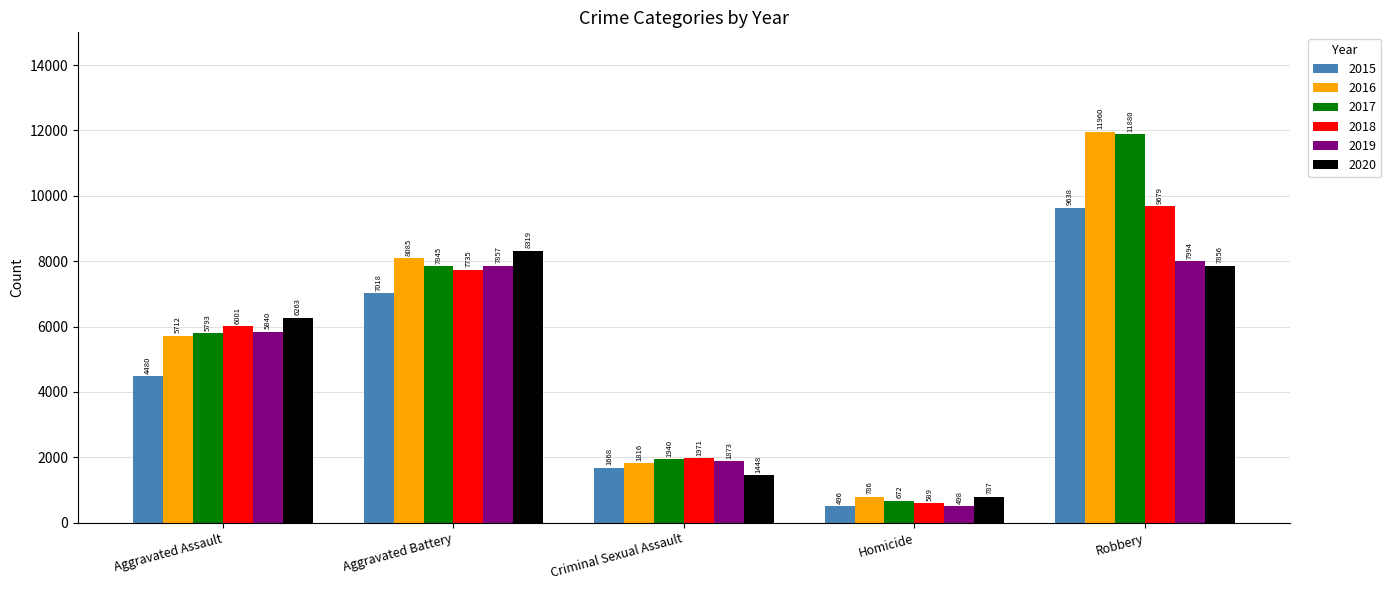

What is the label of the 3rd bar from the right?

Criminal Sexual Assault